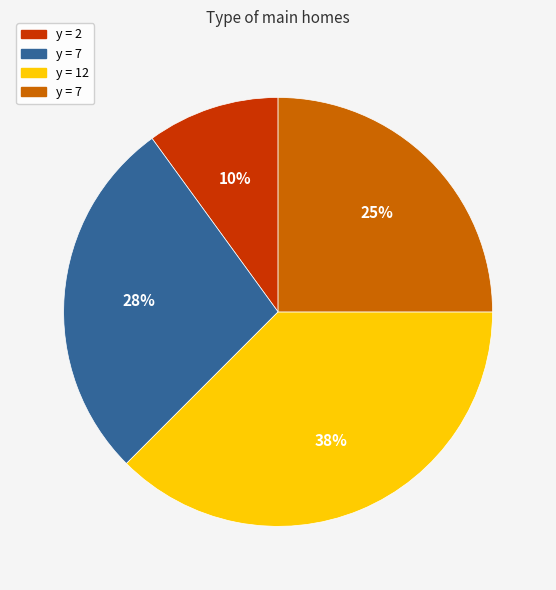

To the nearest percent, what is the average slice percentage?

25%